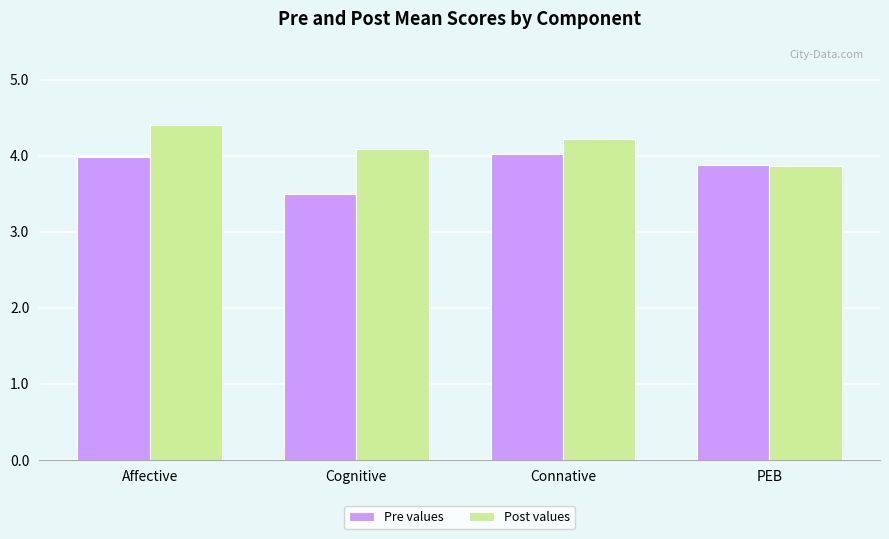

Reading left to right, transcribe all the data shown in this chart.

Pre values: 4.0	3.5	4.0	3.9
Post values: 4.4	4.1	4.2	3.9